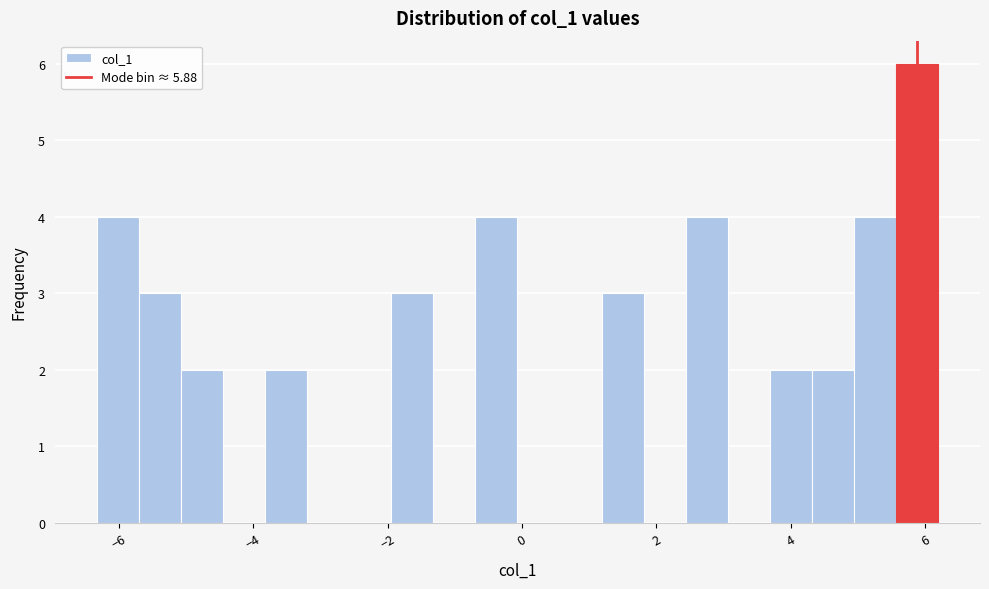

Around what value on the x-axis is the tallest bar? Give the approximate position of its centre, as read against the axis.

5.8